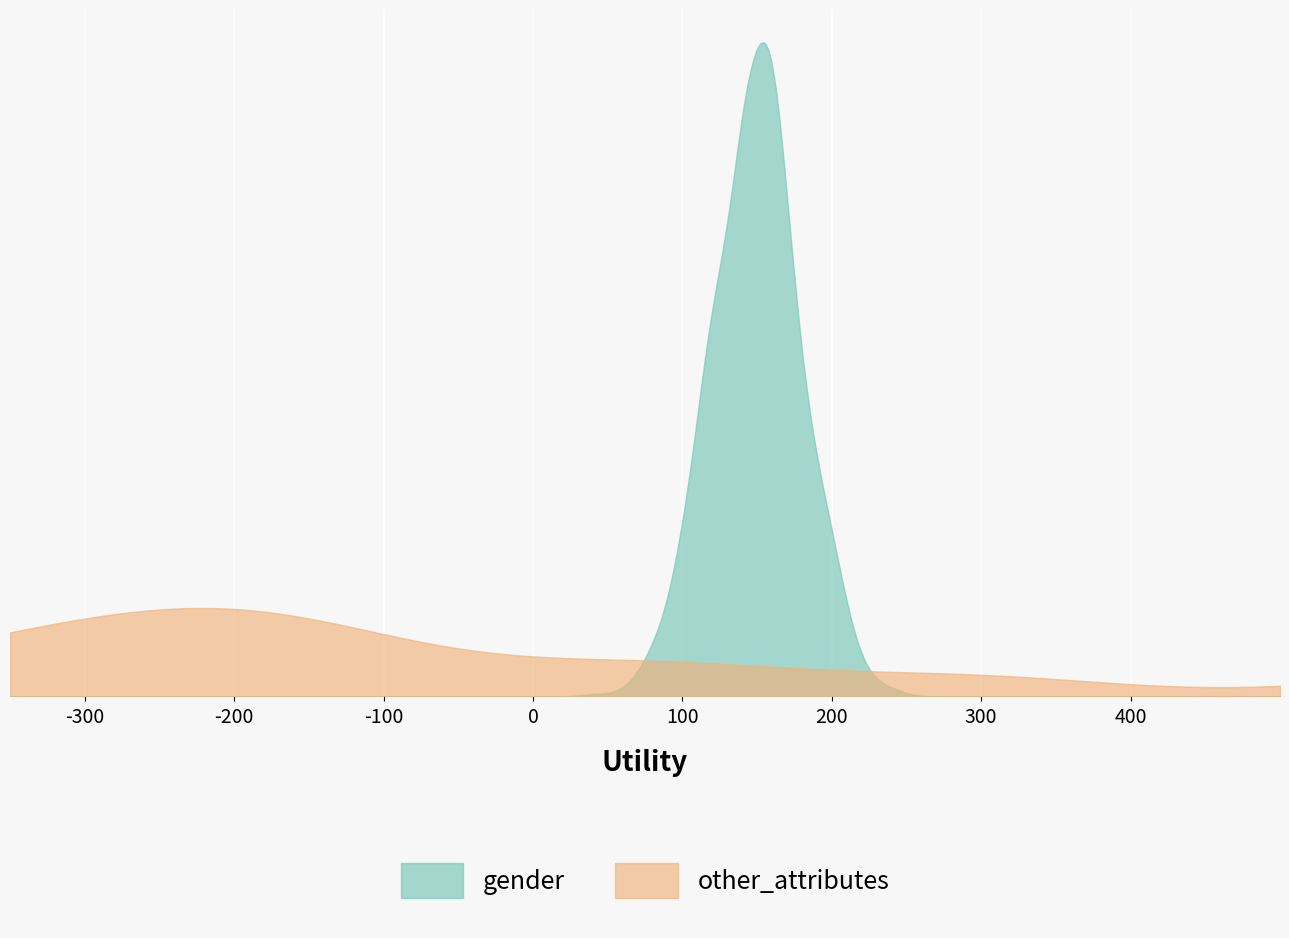

Is it true that other_attributes equals 0.8 at 18?

True